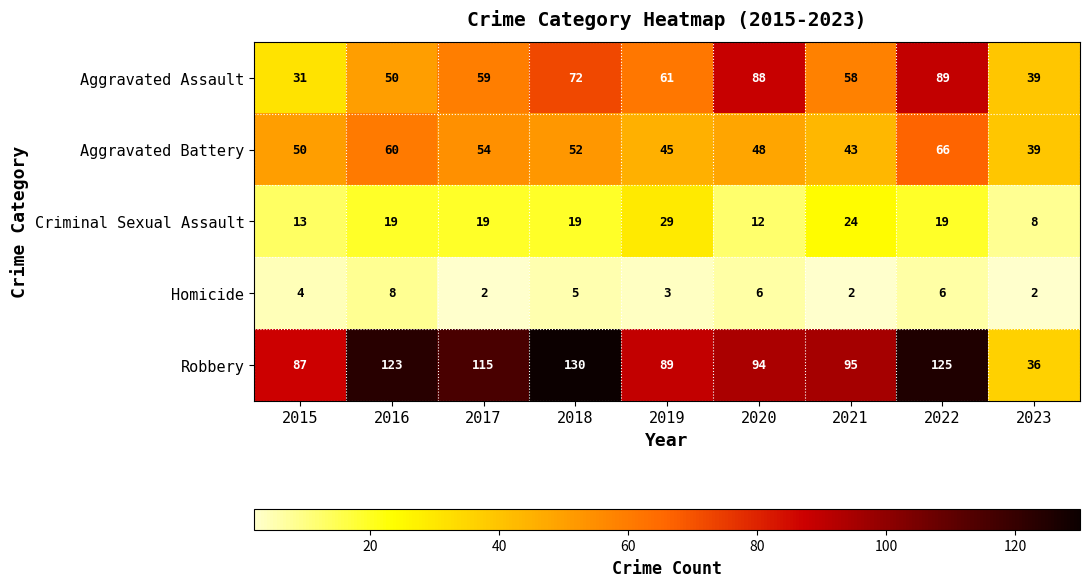

How many data points does each series have?

9